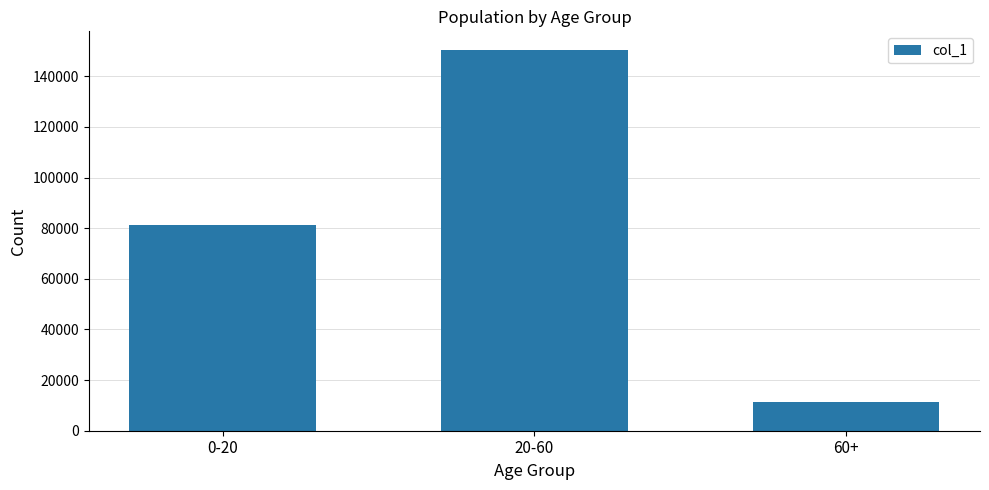

What is the average value?

80964